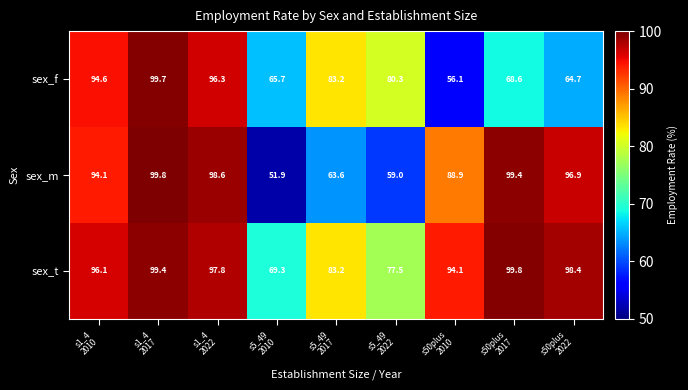

Which series has the largest total across all categories?

sex_t